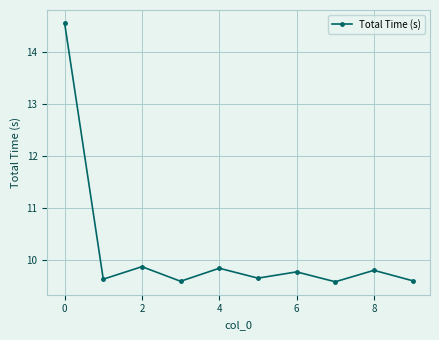

What is the value of the 6th point from the left?

9.7